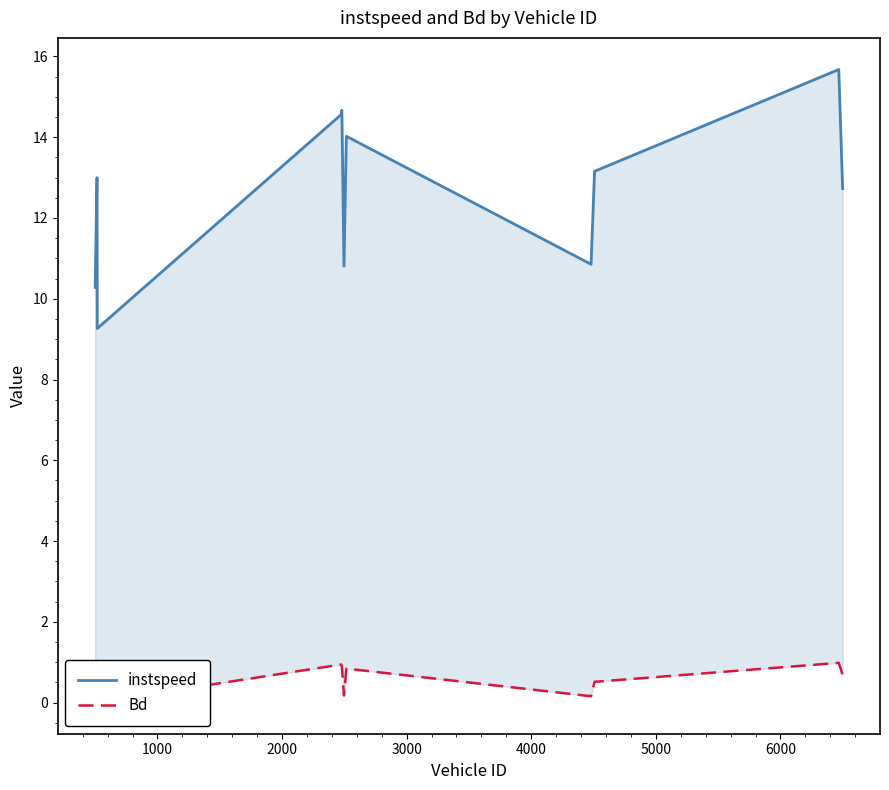

True or false: Bd has more than 0 interior local peaks.

True